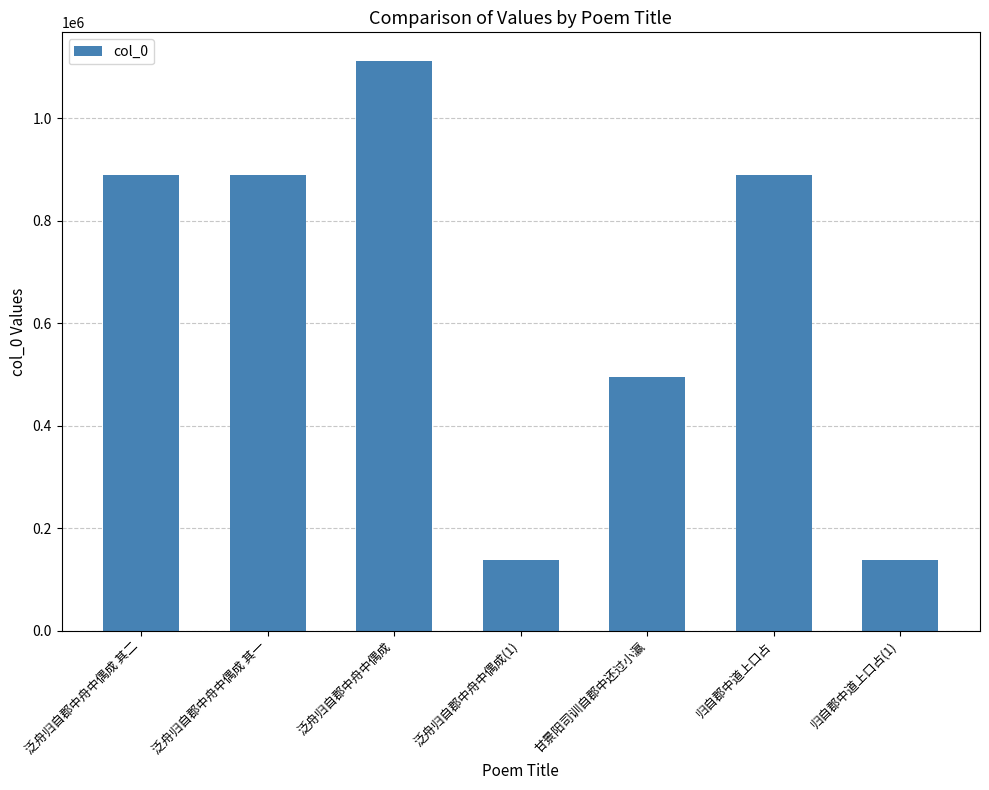

Read the value at 泛舟归自郡中舟中偶成 其二.

889068